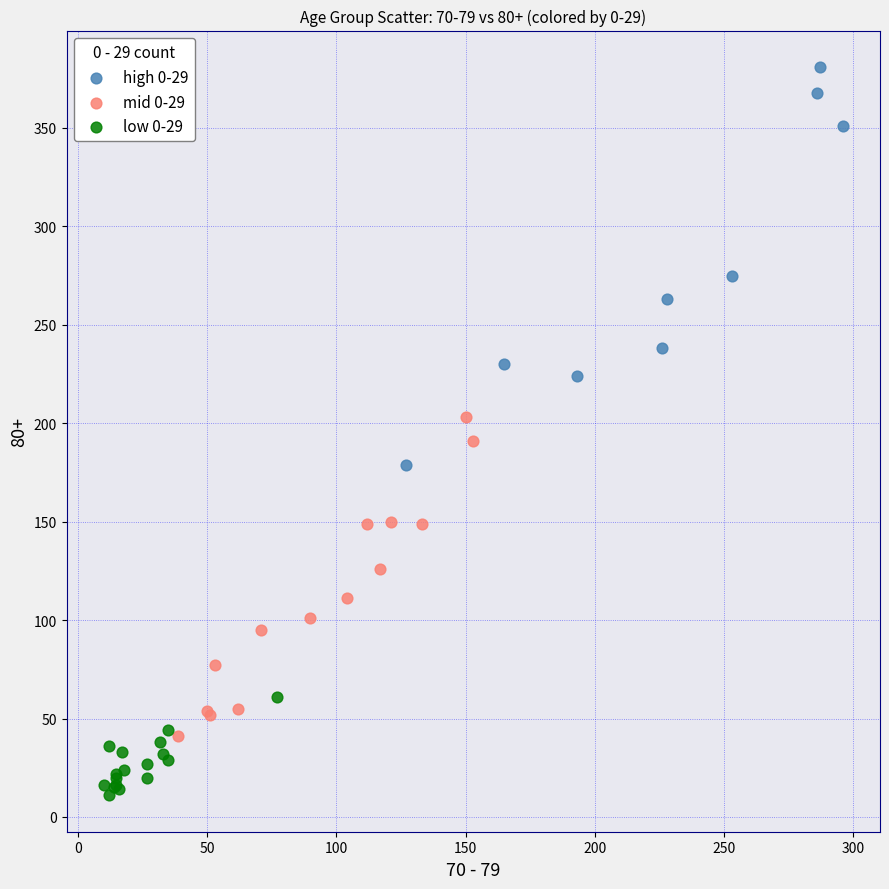

Which series has the largest Y range (max minus min)?

high 0-29